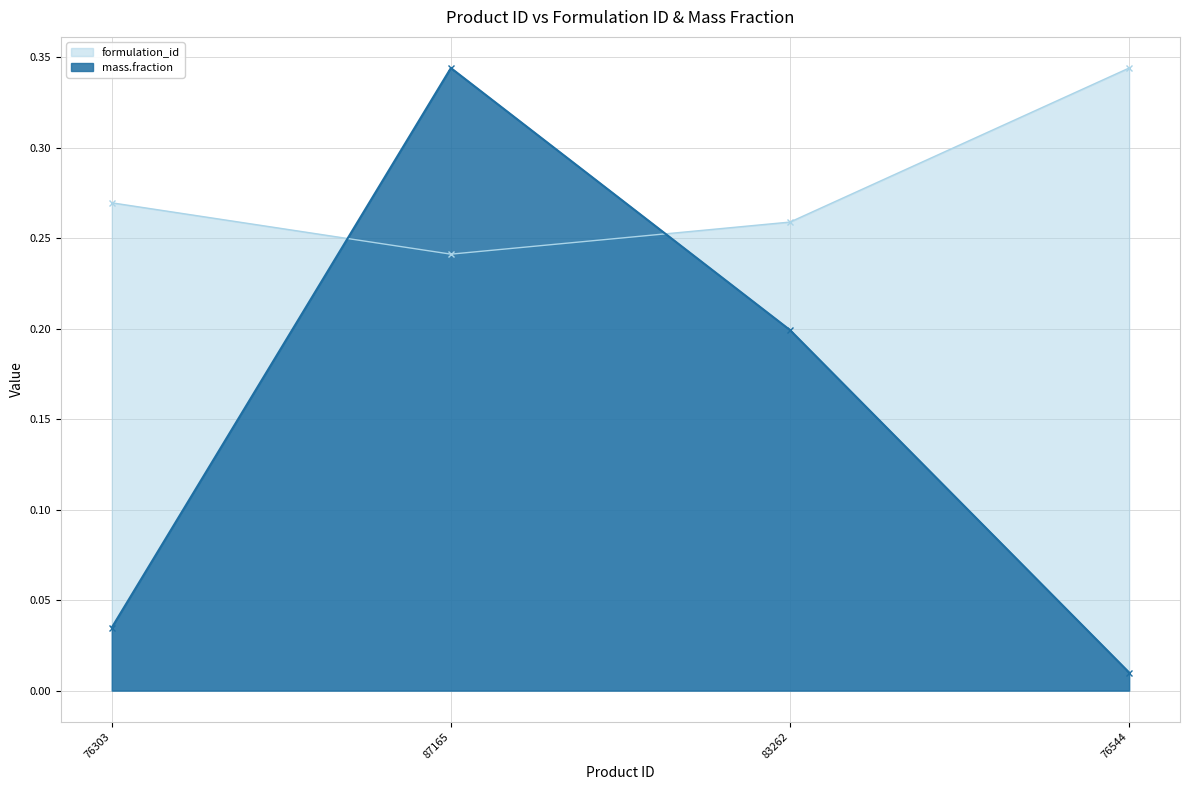

What is the total value across all series at 76544?

0.4